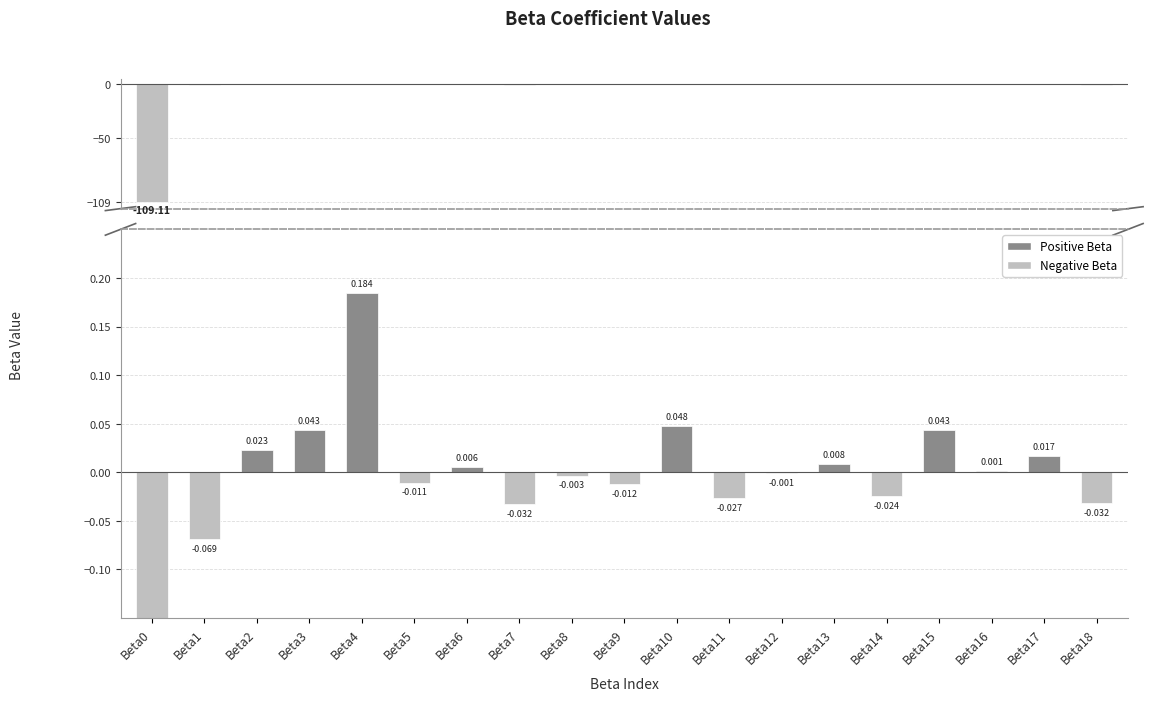

What is the minimum value shown in the chart?

-109.1